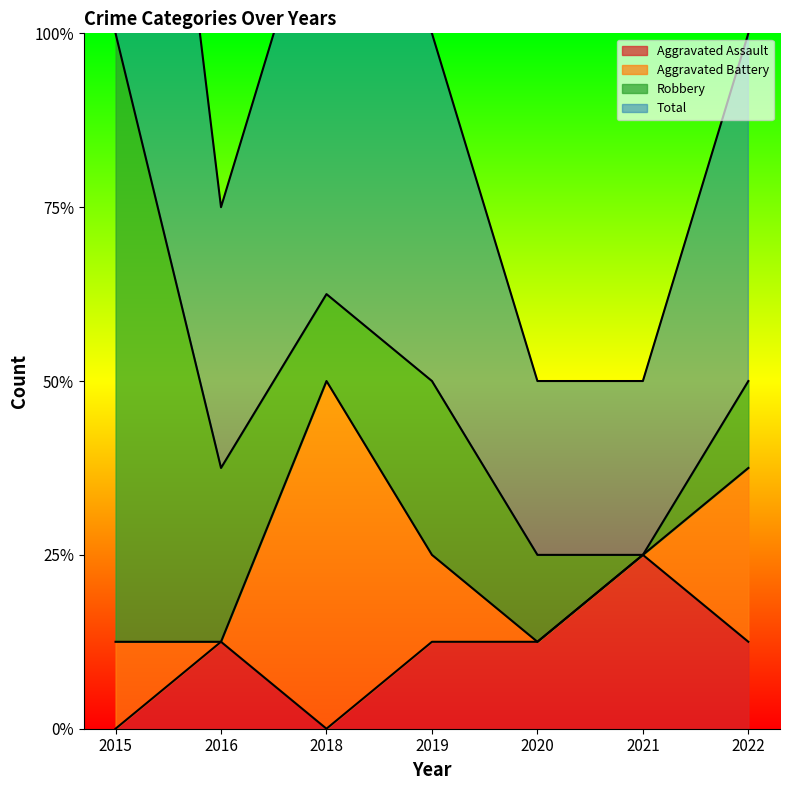

True or false: Total has a value of 4 at 2019.

True